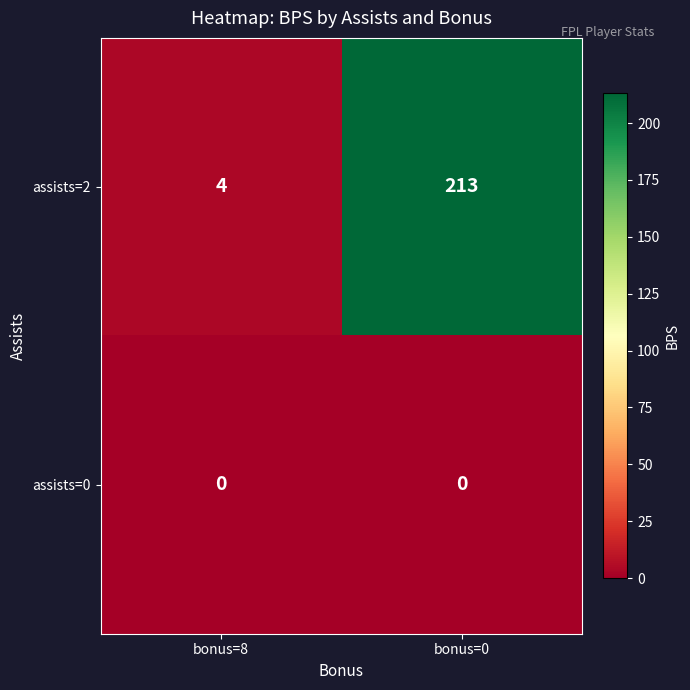

At which label is assists=2 closest to 108?

bonus=8